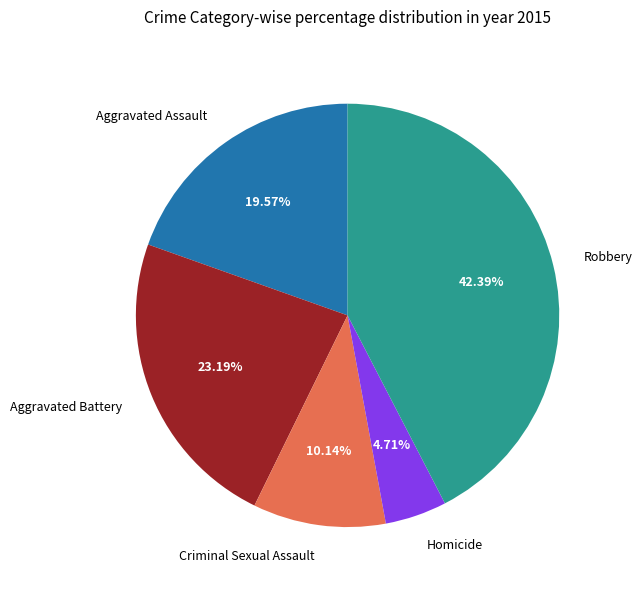

Between Robbery and Criminal Sexual Assault, which is larger?

Robbery